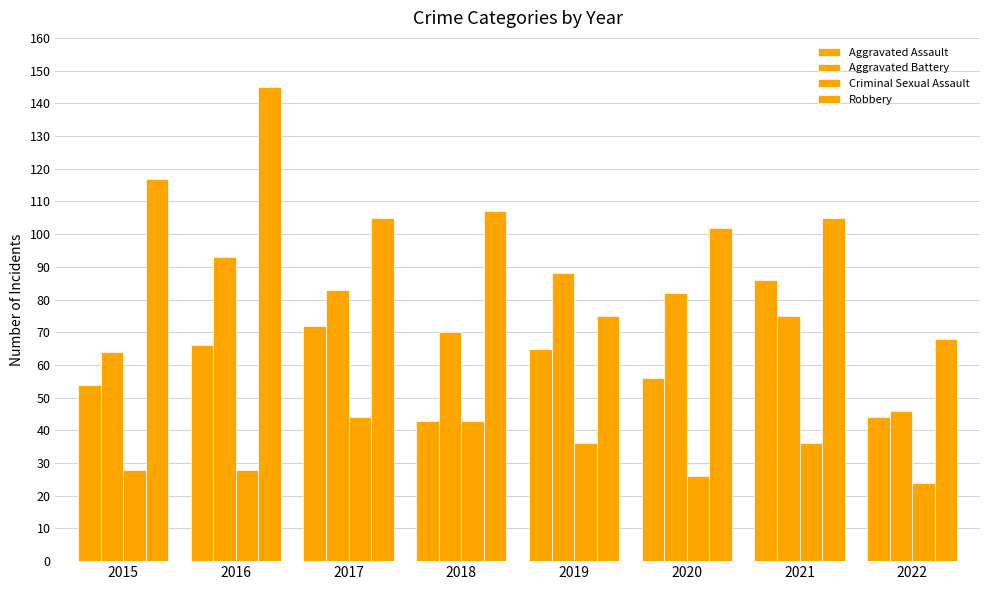

Rank the series at 2016 from lowest to highest value.

Criminal Sexual Assault, Aggravated Assault, Aggravated Battery, Robbery